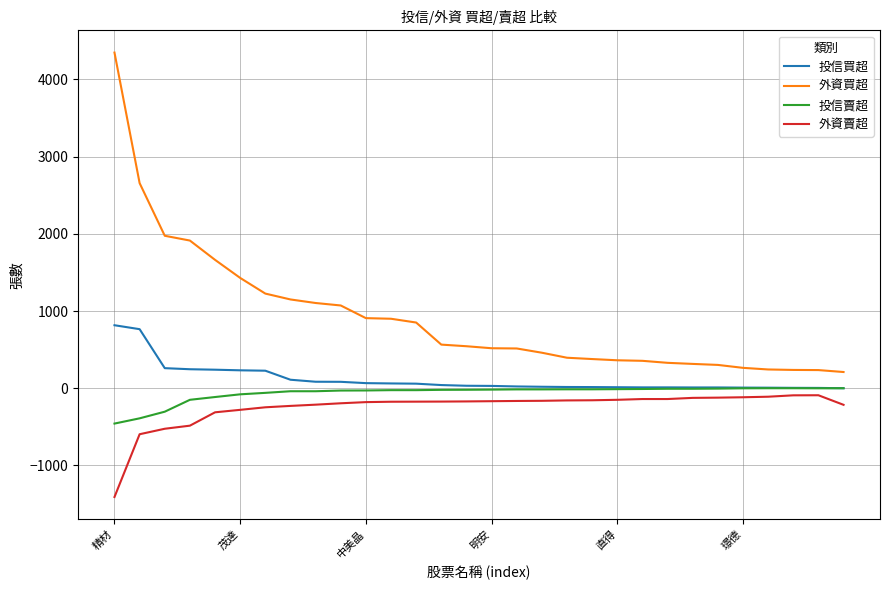

True or false: 外資買超 and 外資賣超 intersect in this chart.

False